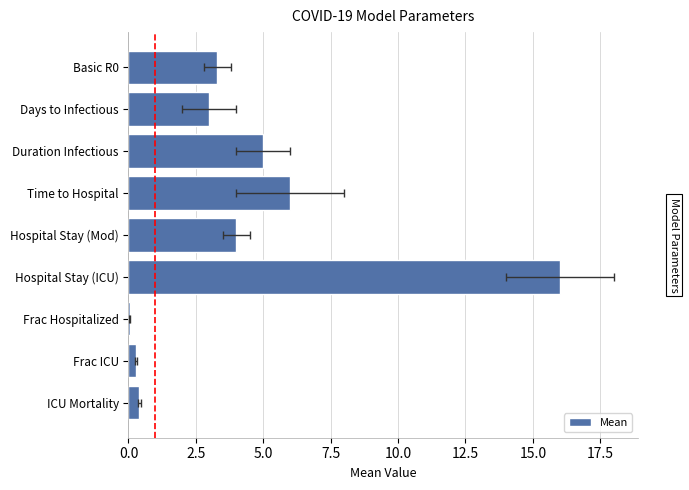

What is the maximum value shown in the chart?

16.0